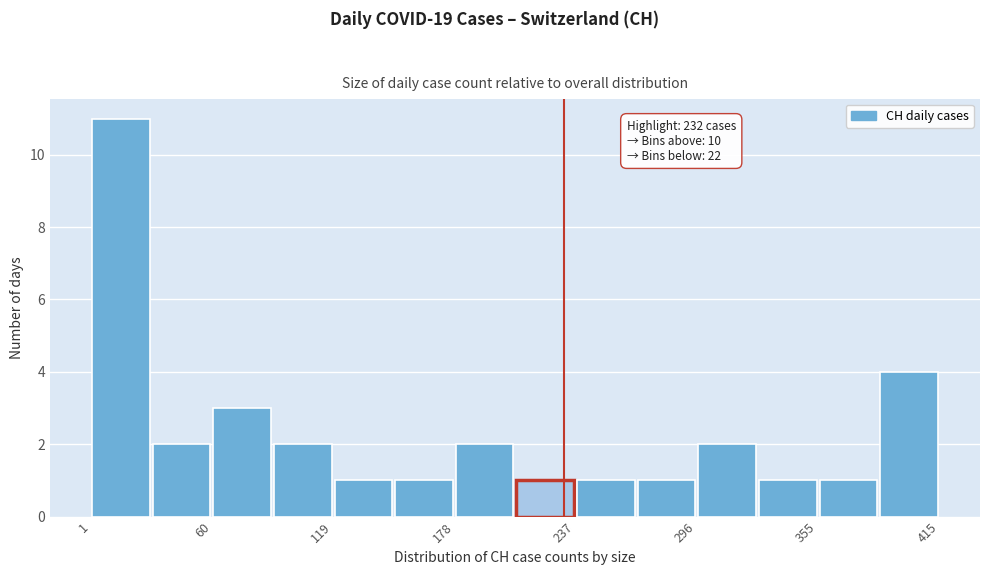

Read against the x-axis, roughly where is the centre of the tallest bar?

20